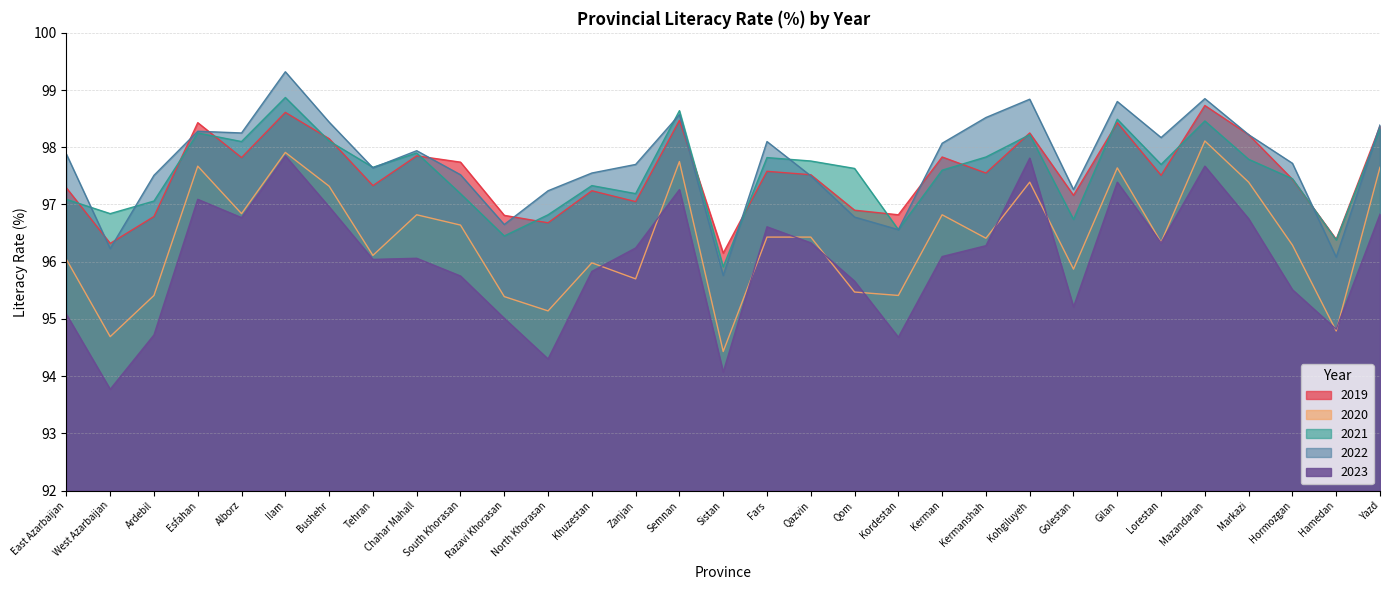

How many data points in 2019 are above 97?

23